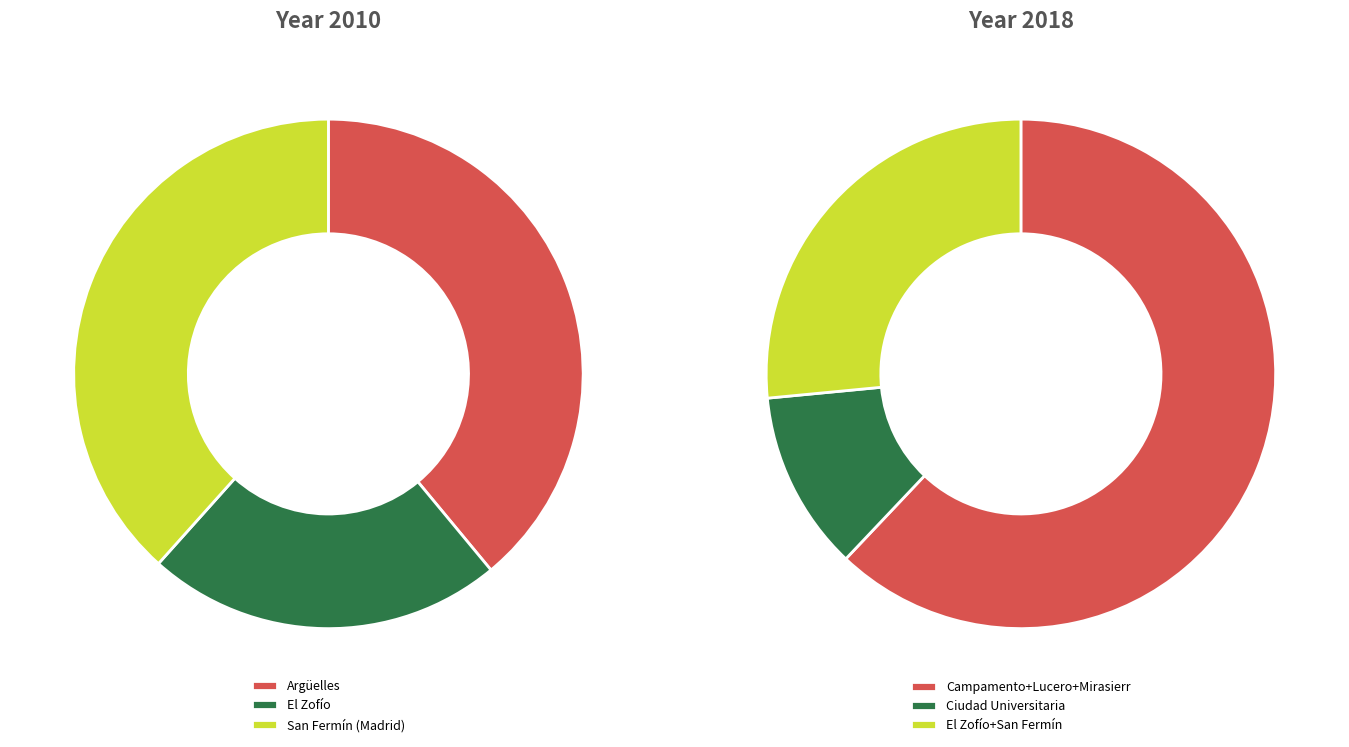

What percentage is NOT represented by Lucero?

78.3%